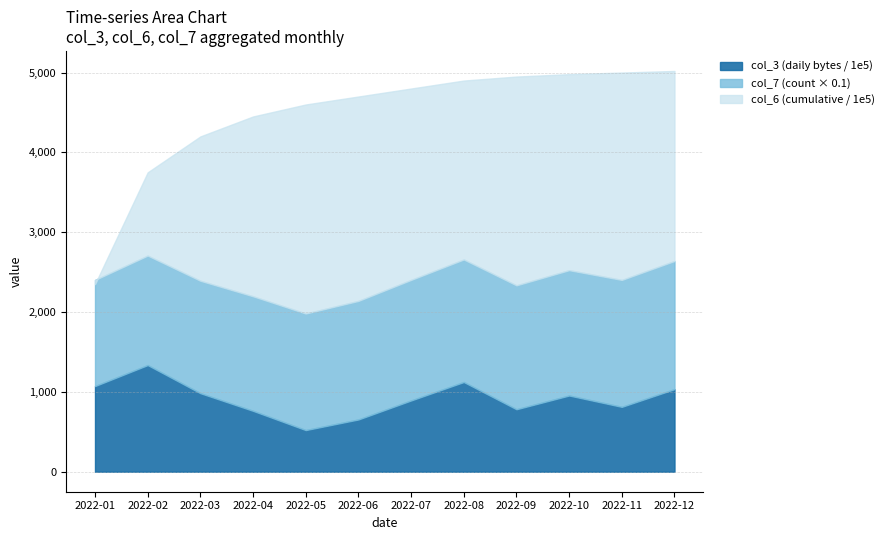

True or false: col_3 (daily bytes) and col_6 (cumulative) intersect in this chart.

False